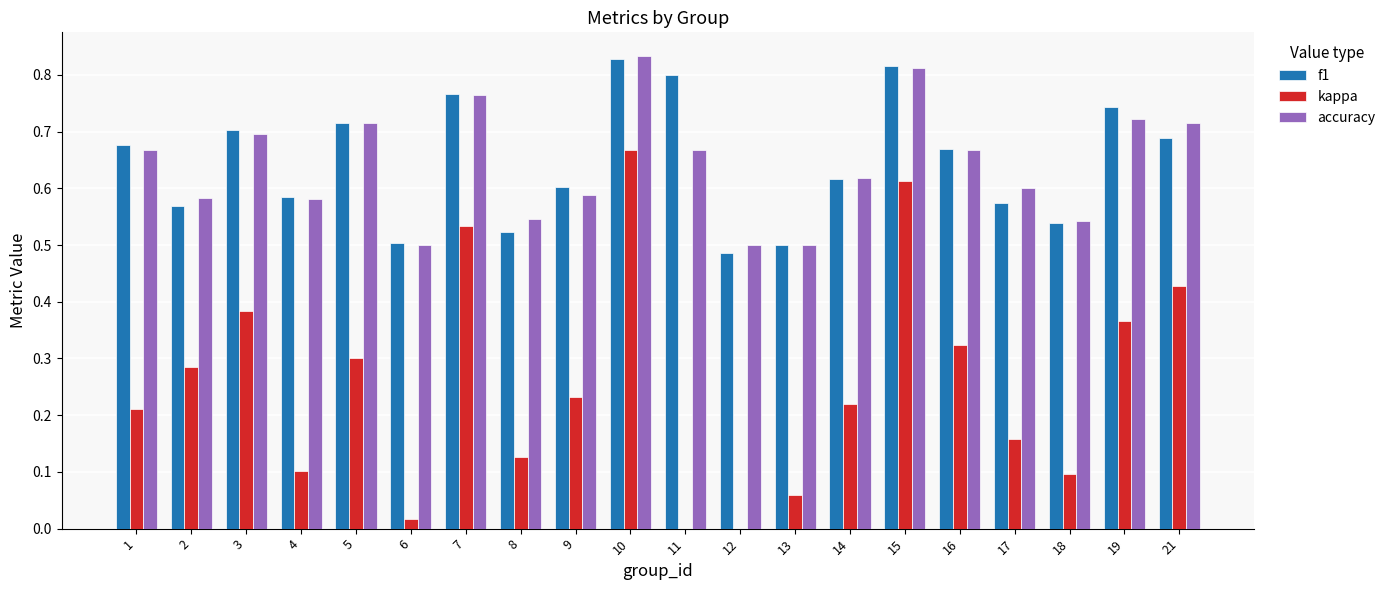

How many series are shown in this chart?

3